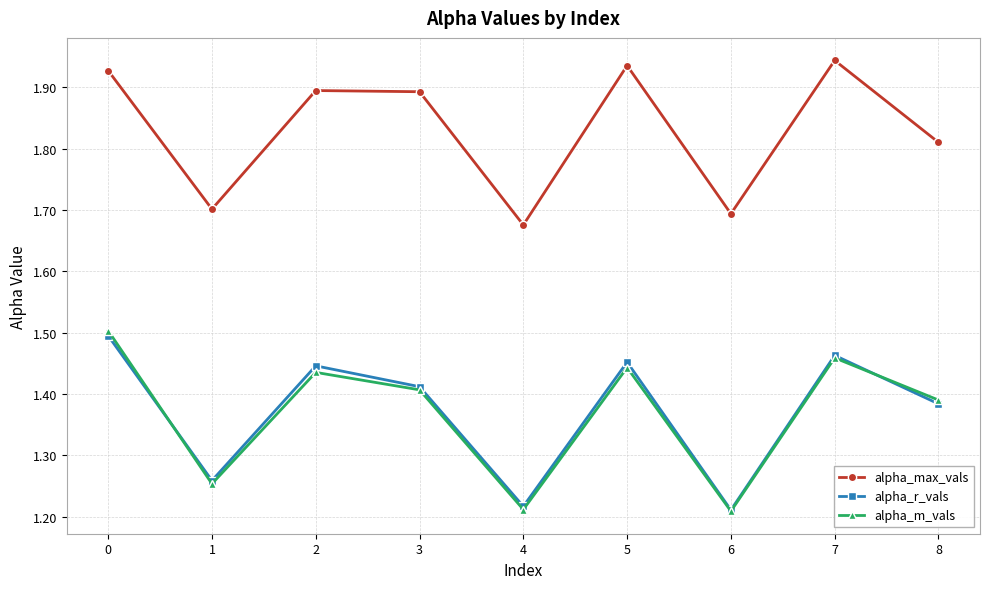

What is the difference between the maximum and minimum values in the alpha_max_vals series?

0.3